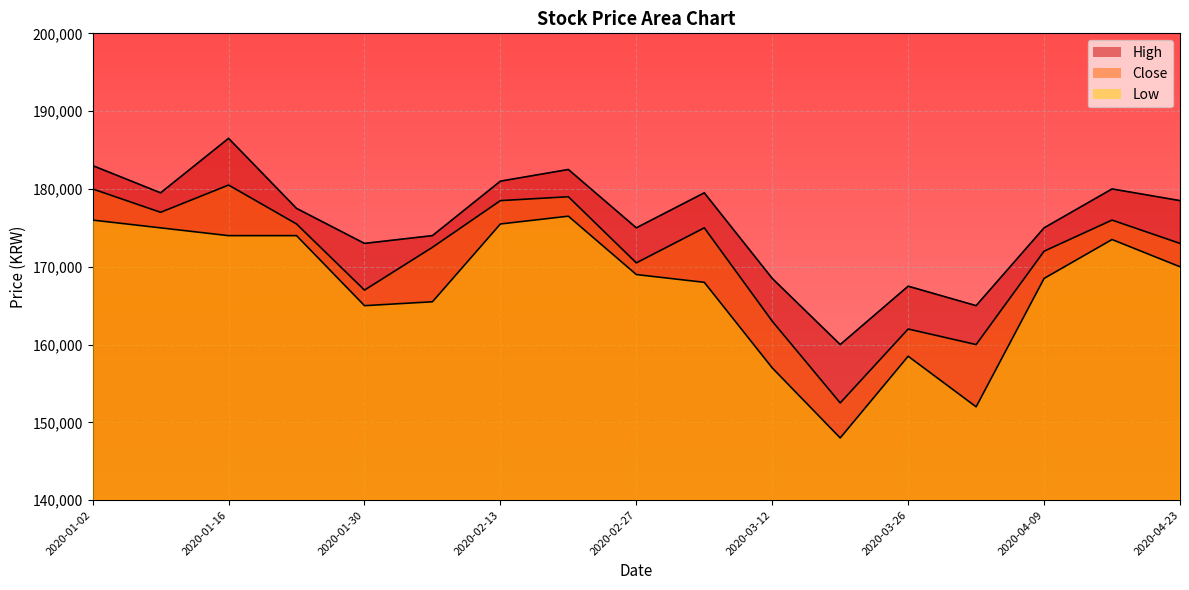

What is the lowest value of the High series?

160000